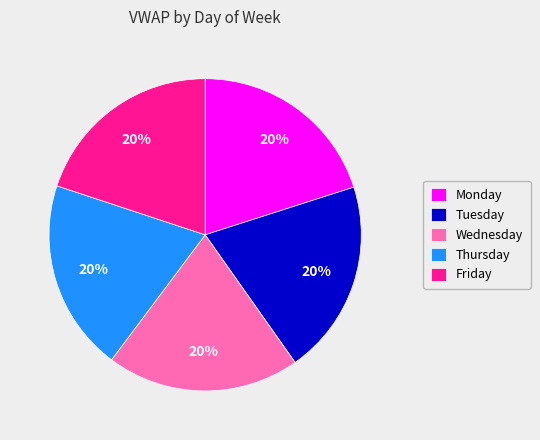

To the nearest percent, what is the combined percentage of Monday and Tuesday?

40%